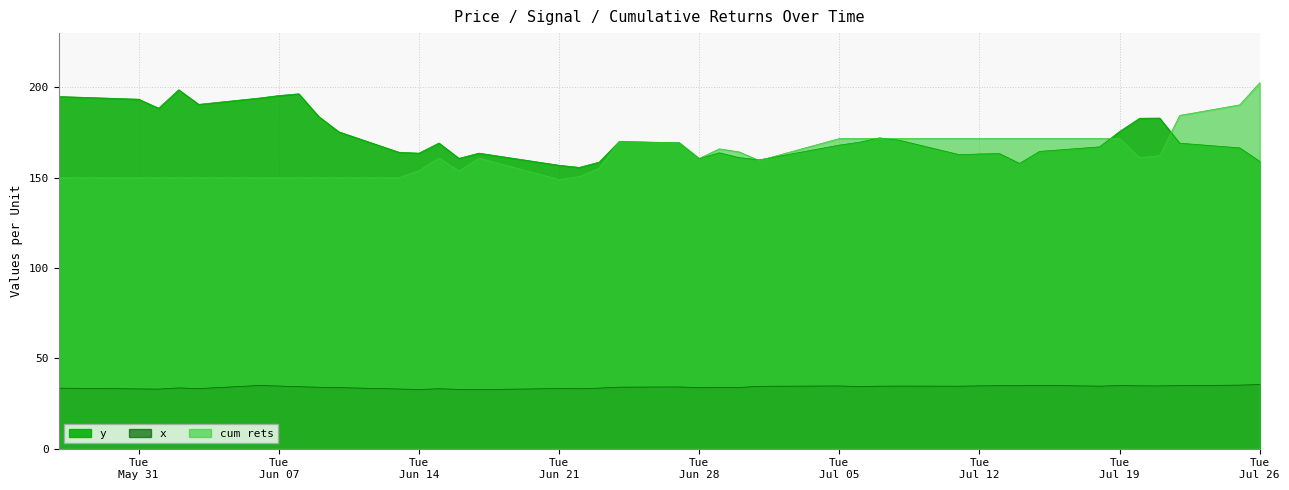

What is the maximum value shown in the chart?

202.5